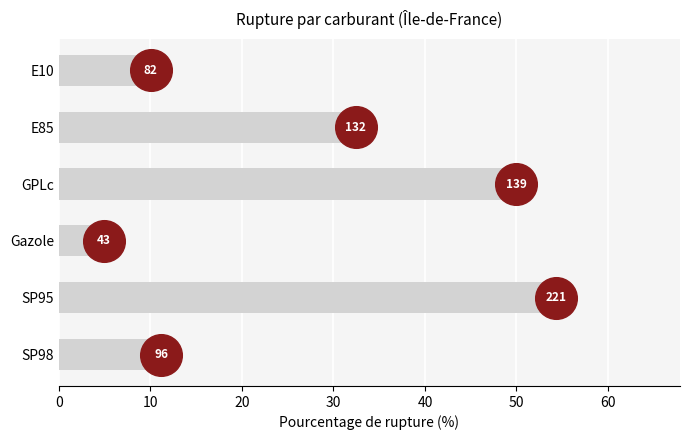

What is the change in value from Gazole to SP95?

+49.4